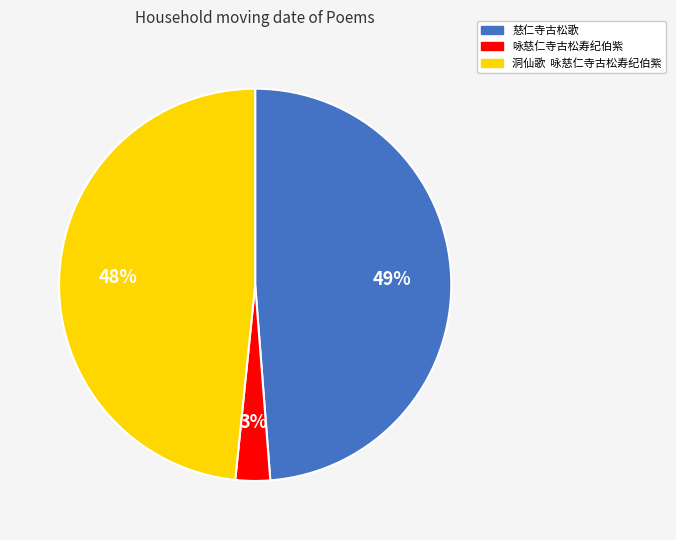

Is 慈仁寺古松歌 the majority of the pie?

No